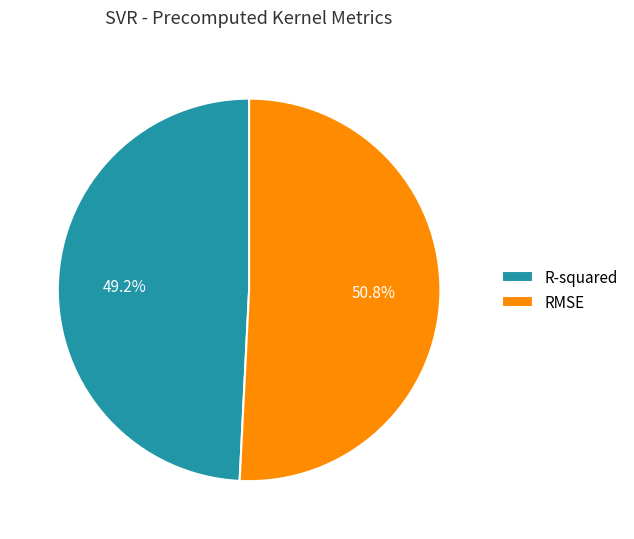

To the nearest percent, what is the average slice percentage?

50%